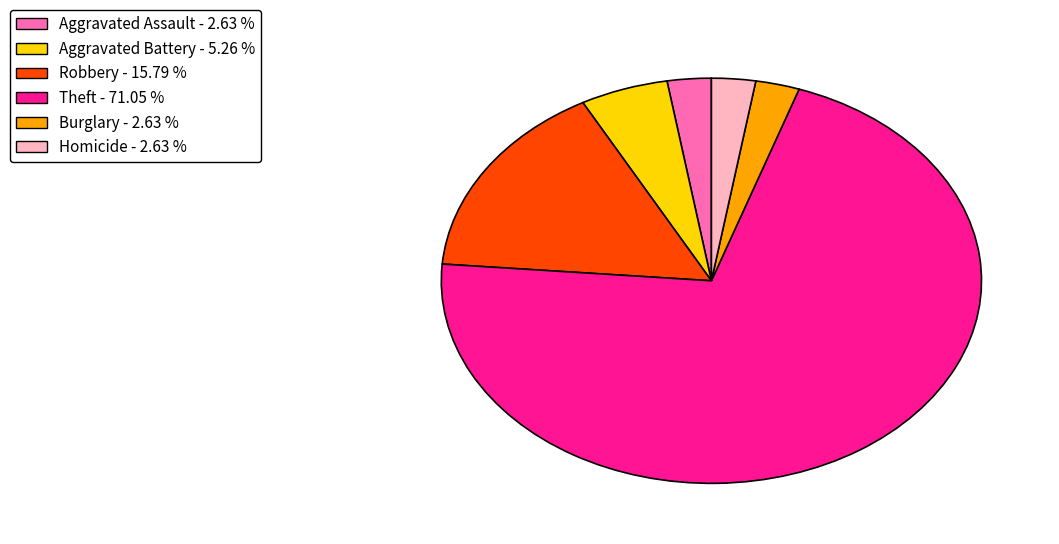

Is there a majority slice in this chart?

Yes